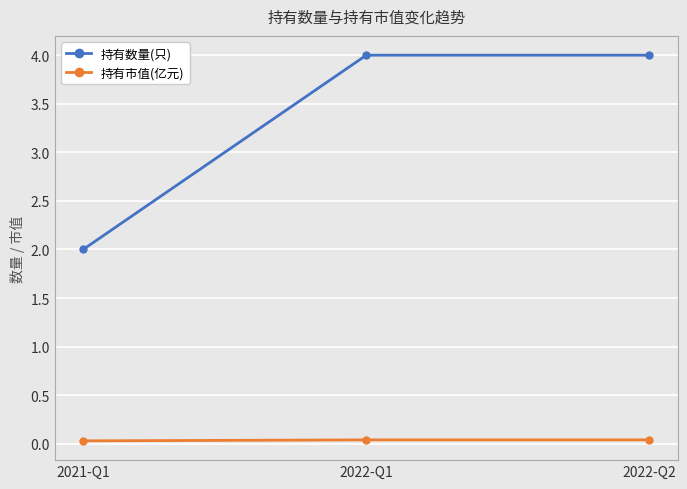

Rank the series at 2022-Q2 from lowest to highest value.

持有市值(亿元), 持有数量(只)